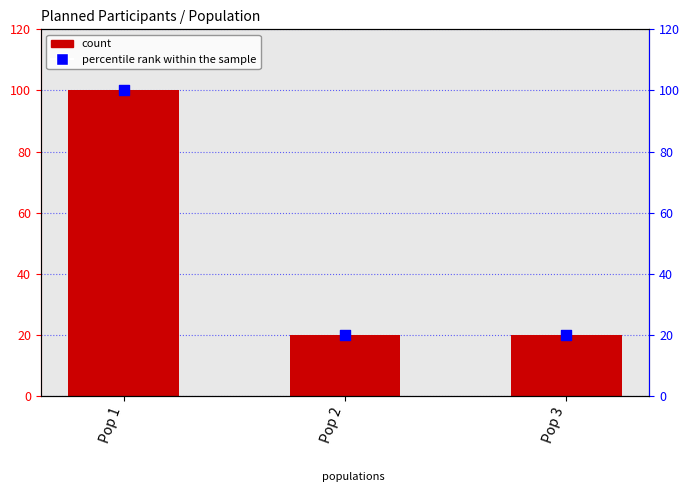

Is the value of plannedNumberOfParticipants at Pop 3 greater than the value of percentile rank within the sample at Pop 2?

No